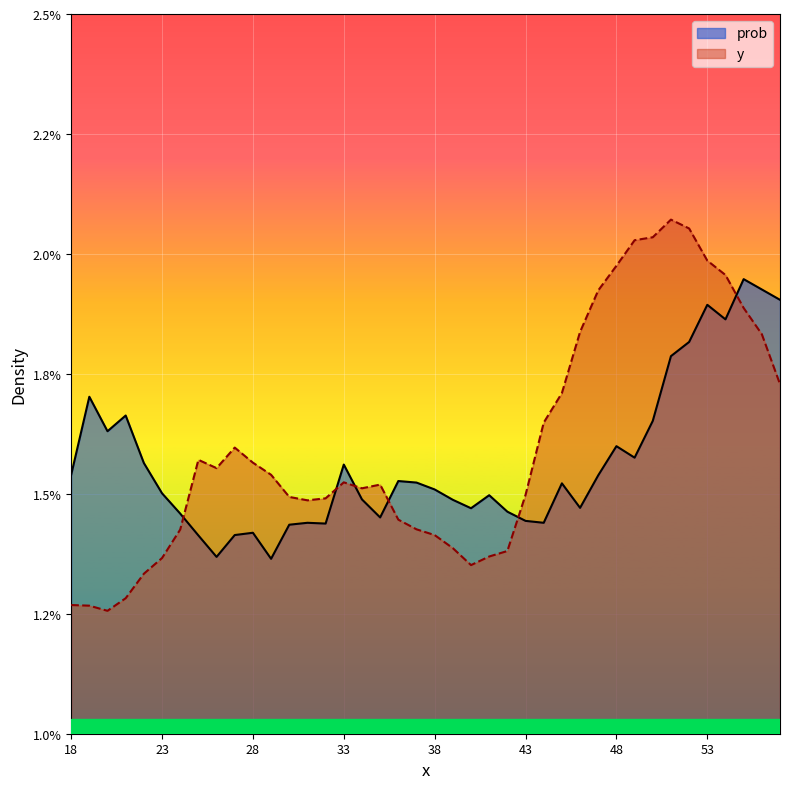

The value of prob at 22 is 0.0. True or false?

True